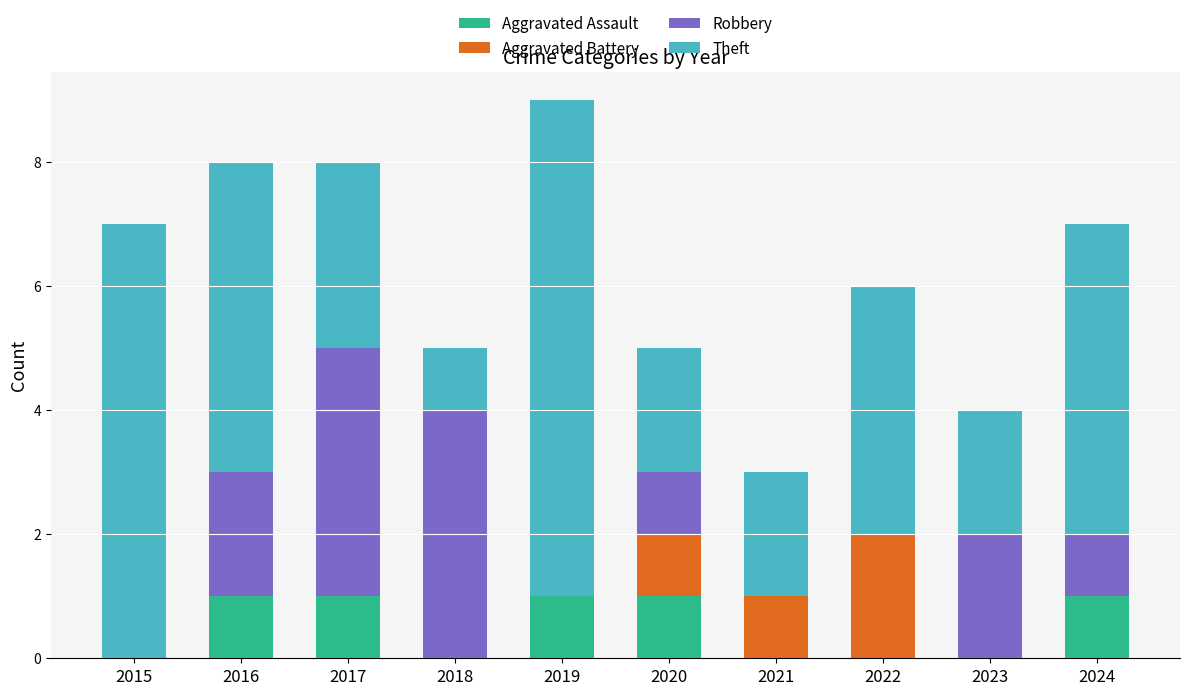

True or false: Aggravated Assault has a value of 0 at 2022.

True